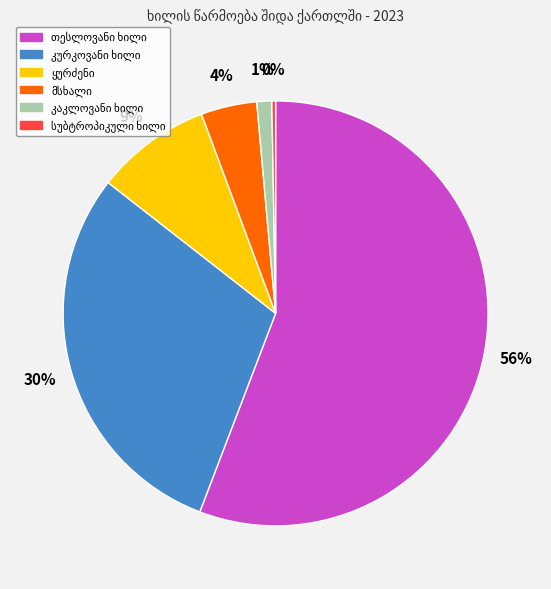

To the nearest percent, what is the difference between the largest and smallest slice percentages?

56%